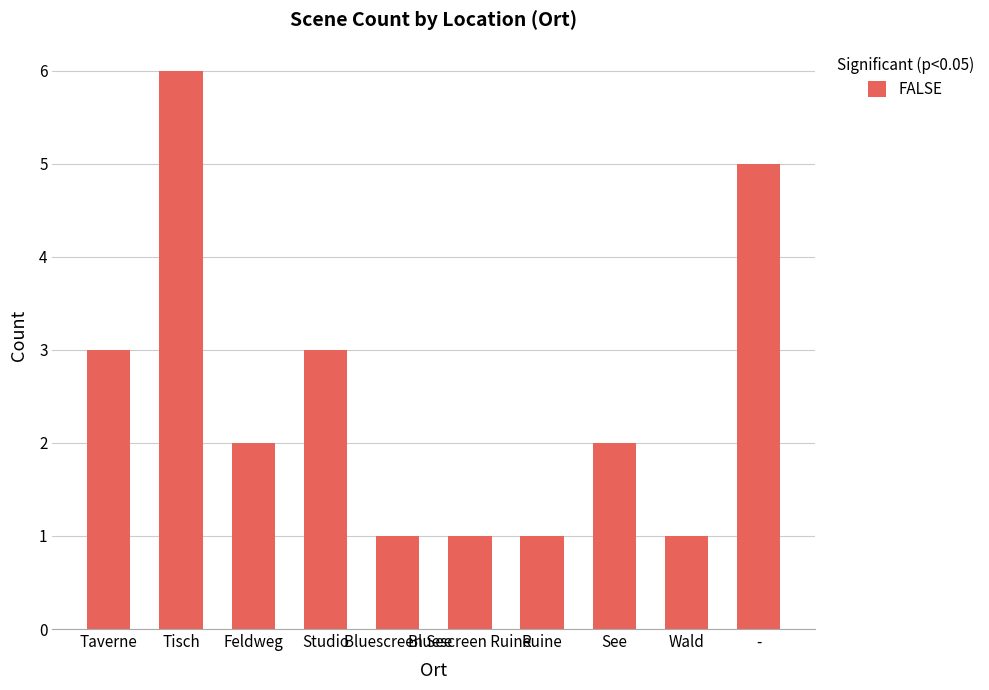

Which label corresponds to the largest value in the chart?

Tisch